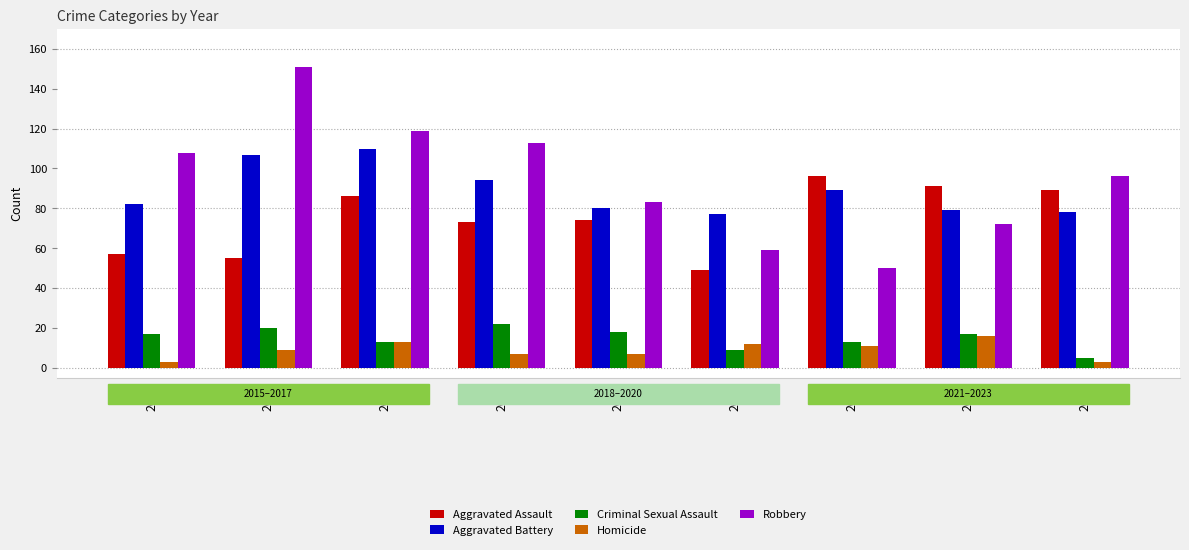

The Robbery series shows 20 at 2022. True or false?

False